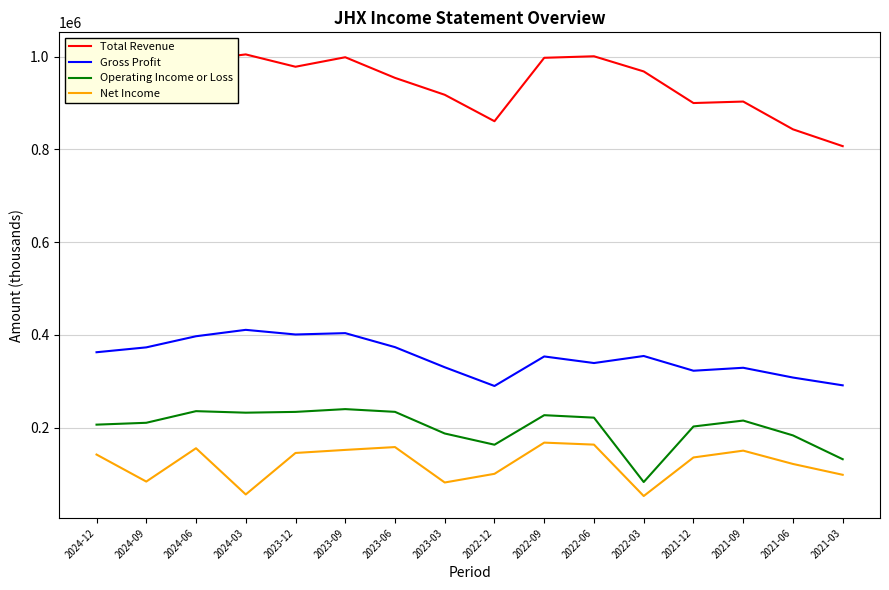

Which series has the largest total across all categories?

Total Revenue